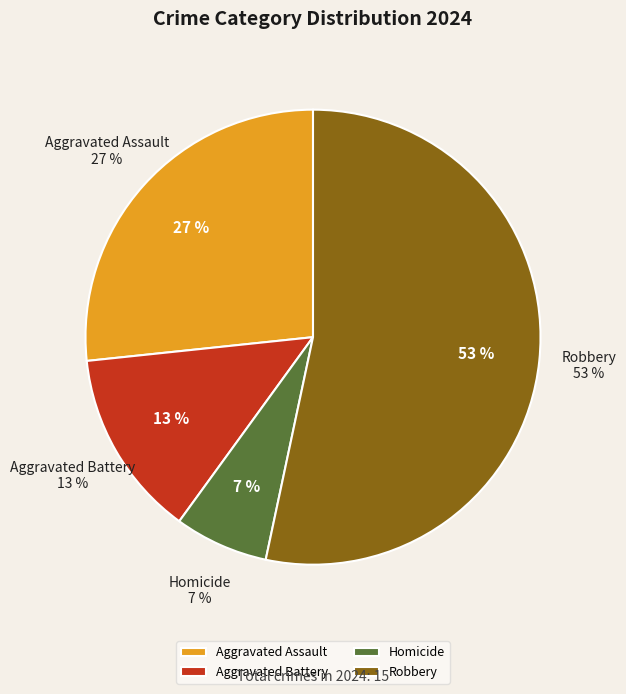

What percentage is NOT represented by Aggravated Assault?

73.3%